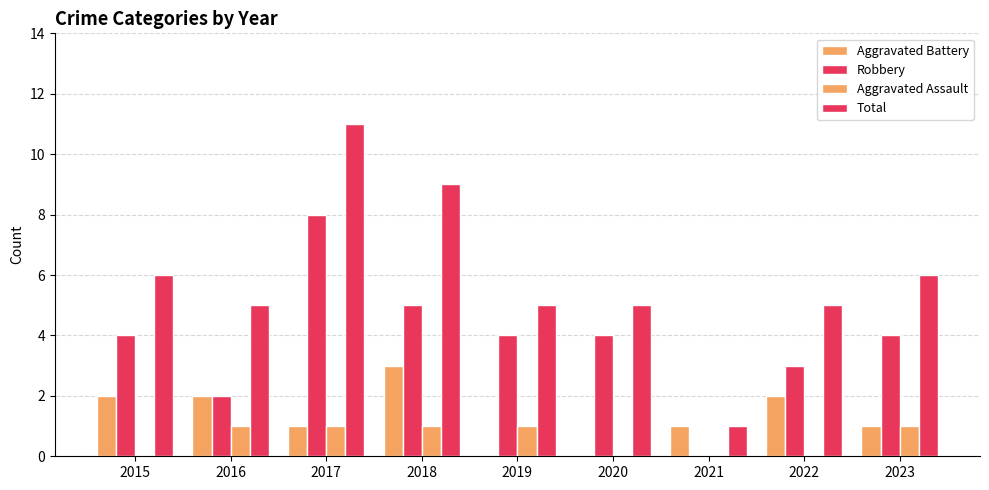

Between 2019 and 2021, which series saw the biggest shift?

Robbery